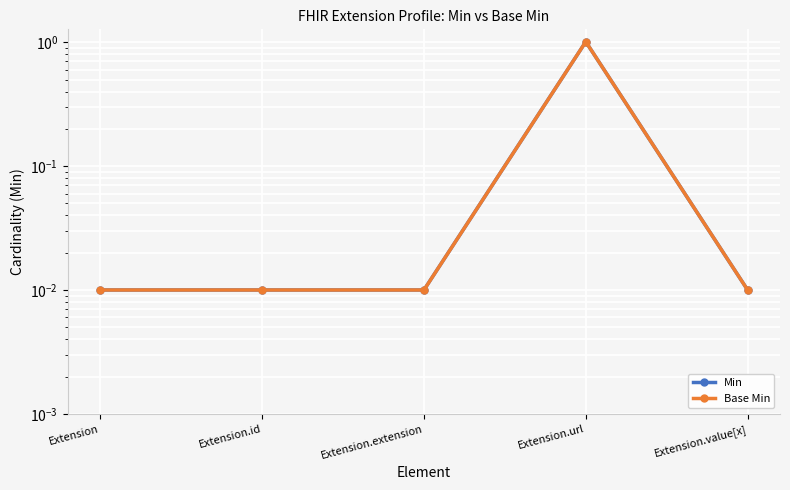

What are all the series names shown in the legend?

Min, Base Min